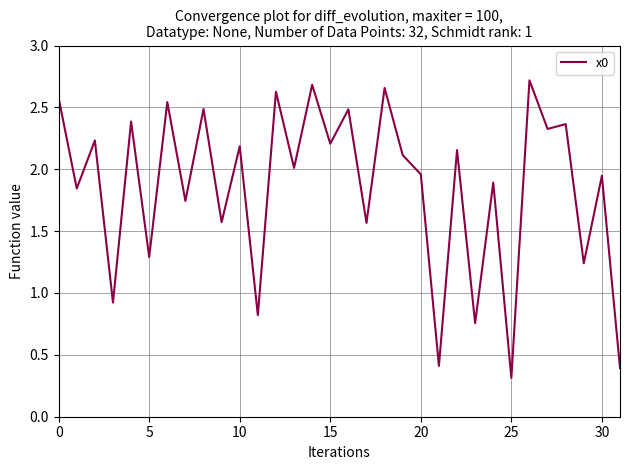

What is the minimum value shown in the chart?

0.3